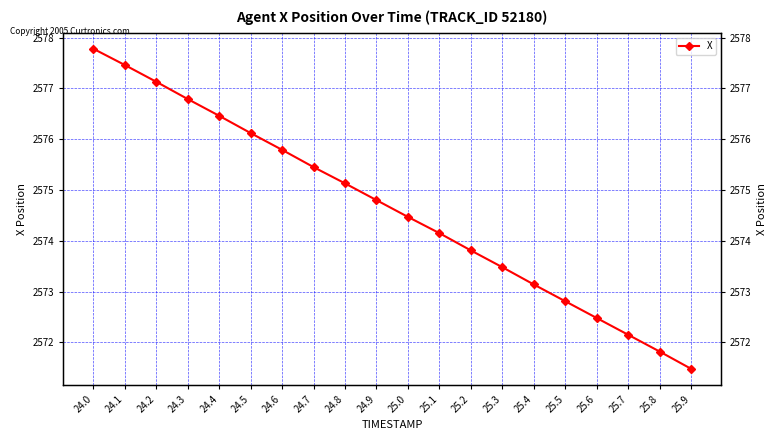

What is the label of the 5th point from the left?

24.4